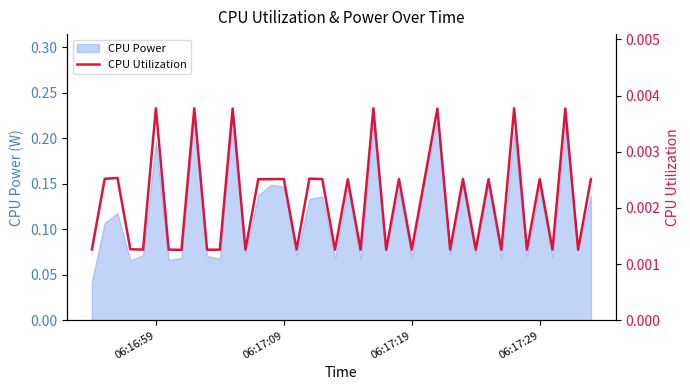

How many data points does each series have?

40